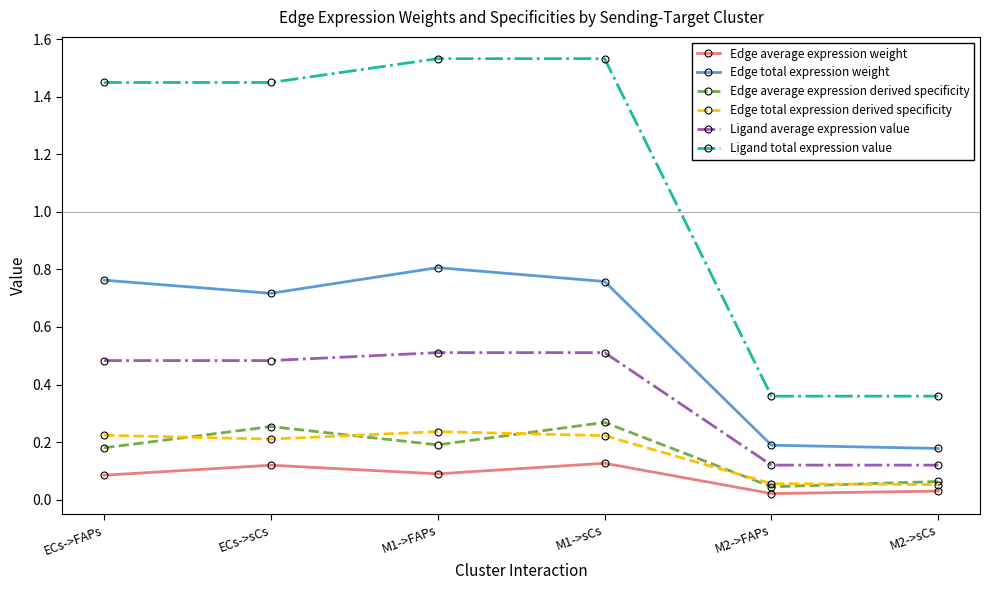

Between ECs->sCs and M2->sCs, which series saw the biggest shift?

Ligand total expression value